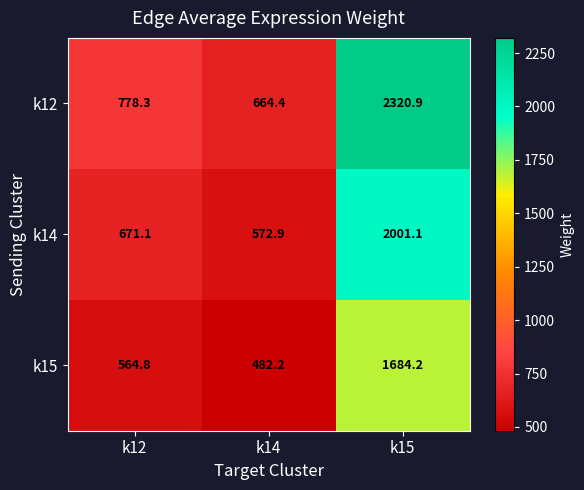

List the series in order of their overall mean, highest first.

k12, k14, k15